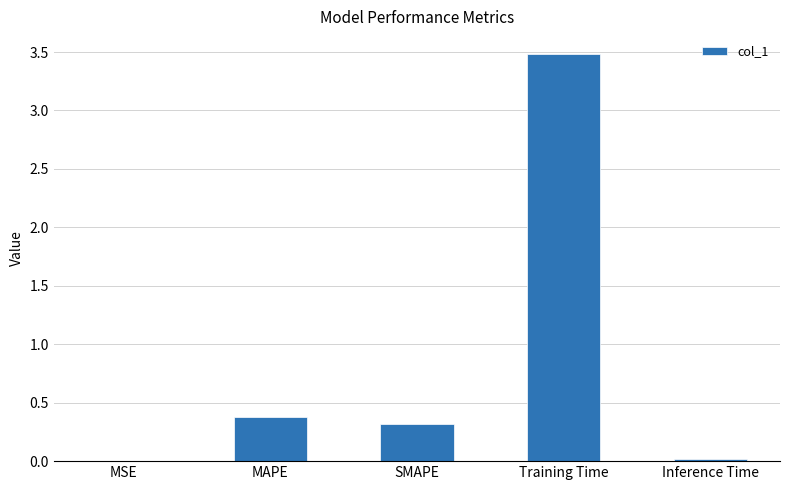

What is the sum of the values at MAPE and SMAPE?

0.7